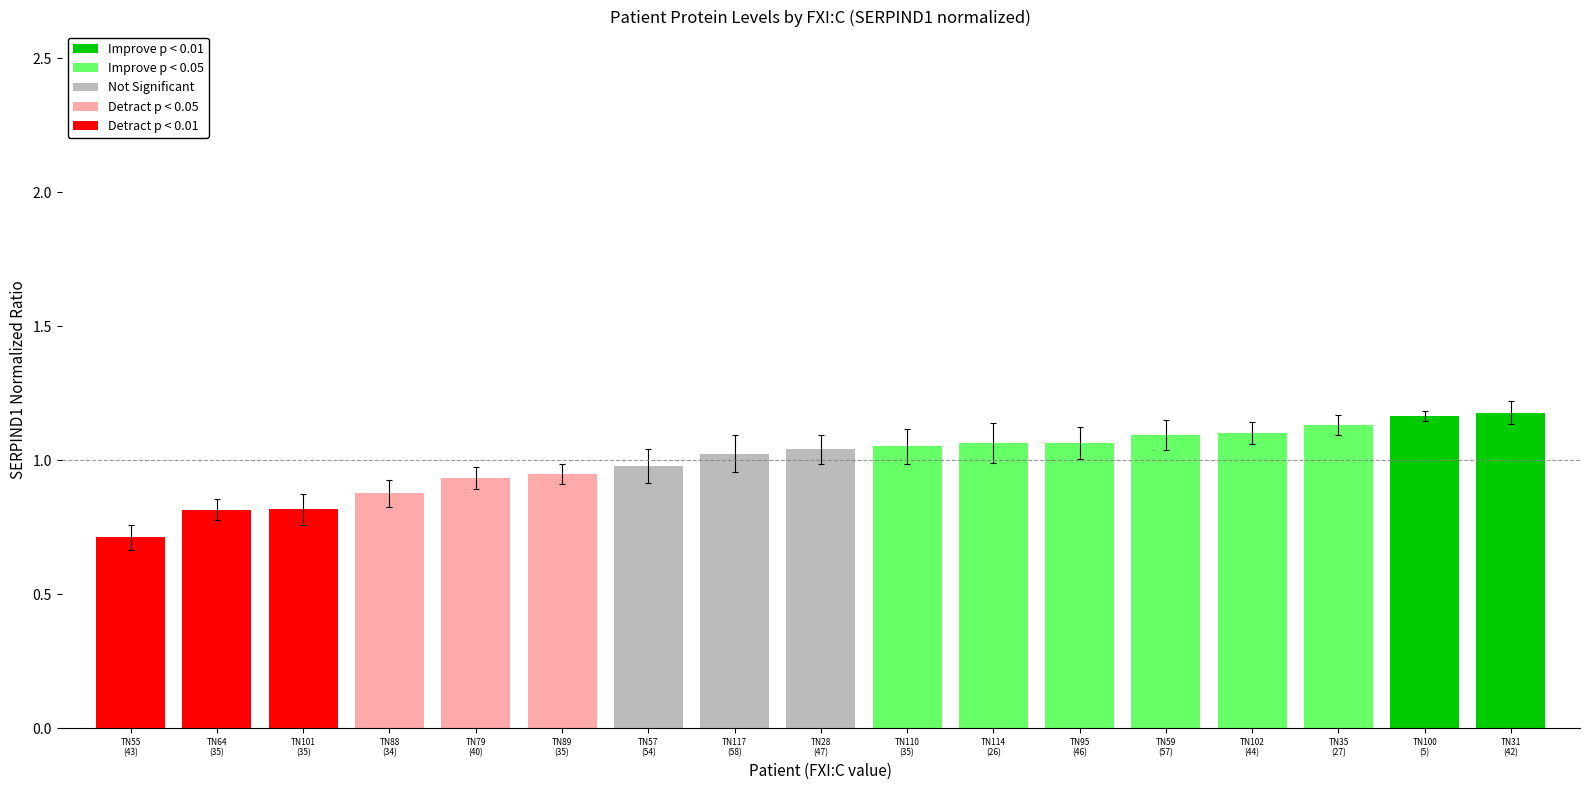

What is the label of the 11th bar from the right?

TN57
(54)